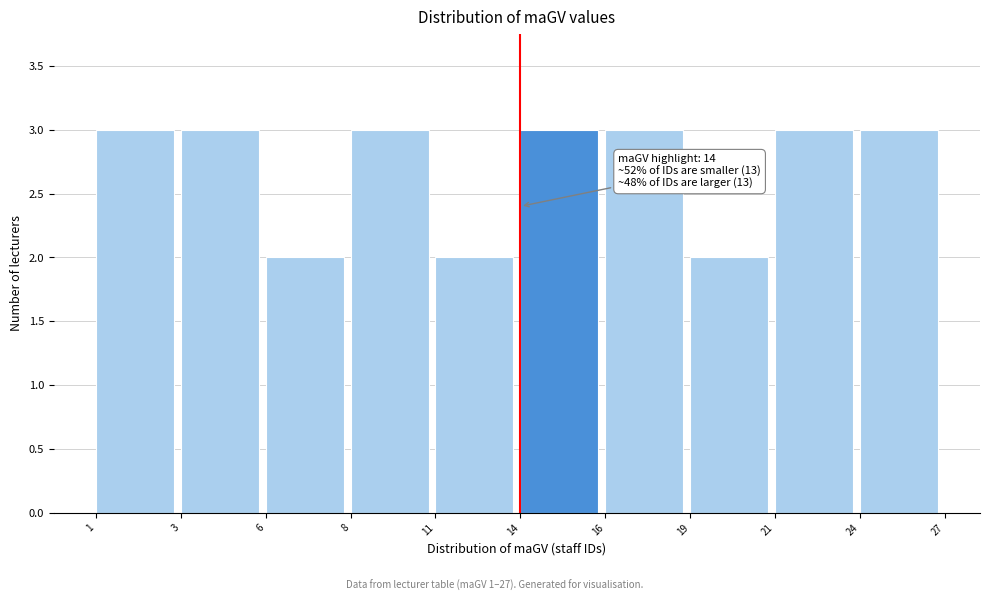

Reading right to left, list all the values displayed in this chart.

24=3	21=3	19=2	16=3	14=3	11=2	8=3	6=2	3=3	1=3